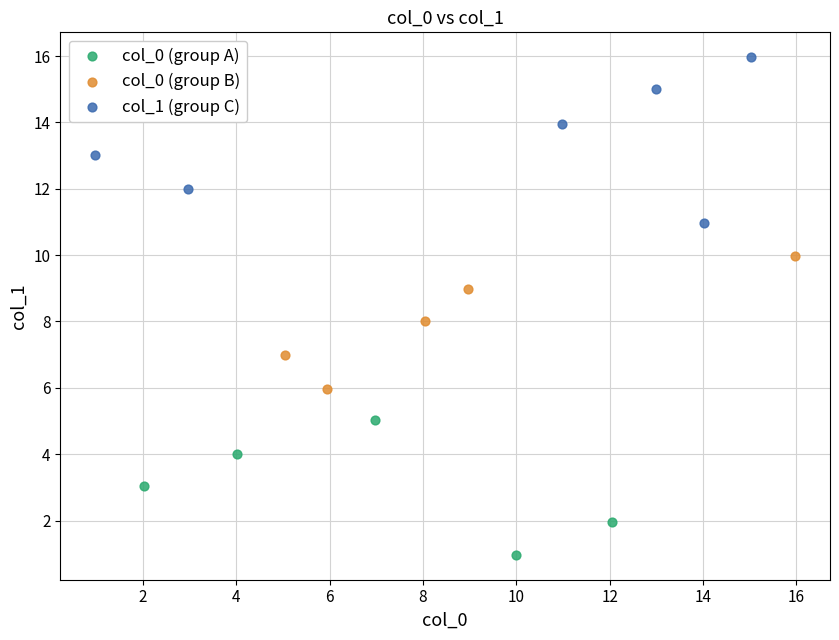

What are all the series names shown in the legend?

col_0 (group A), col_0 (group B), col_1 (group C)